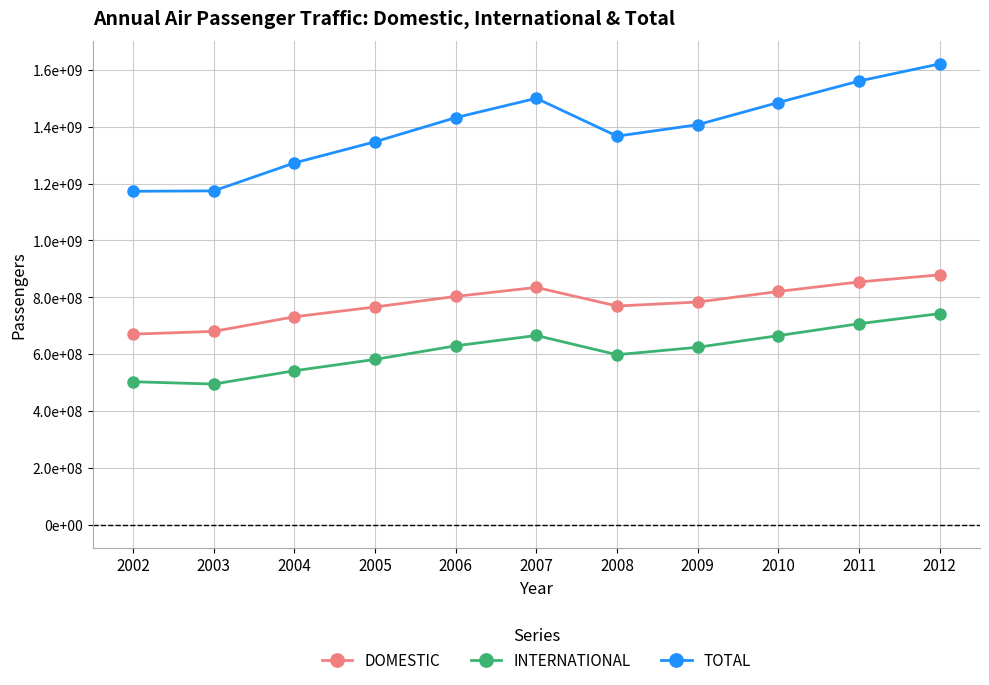

Is this an area chart (filled region under the line)?

No